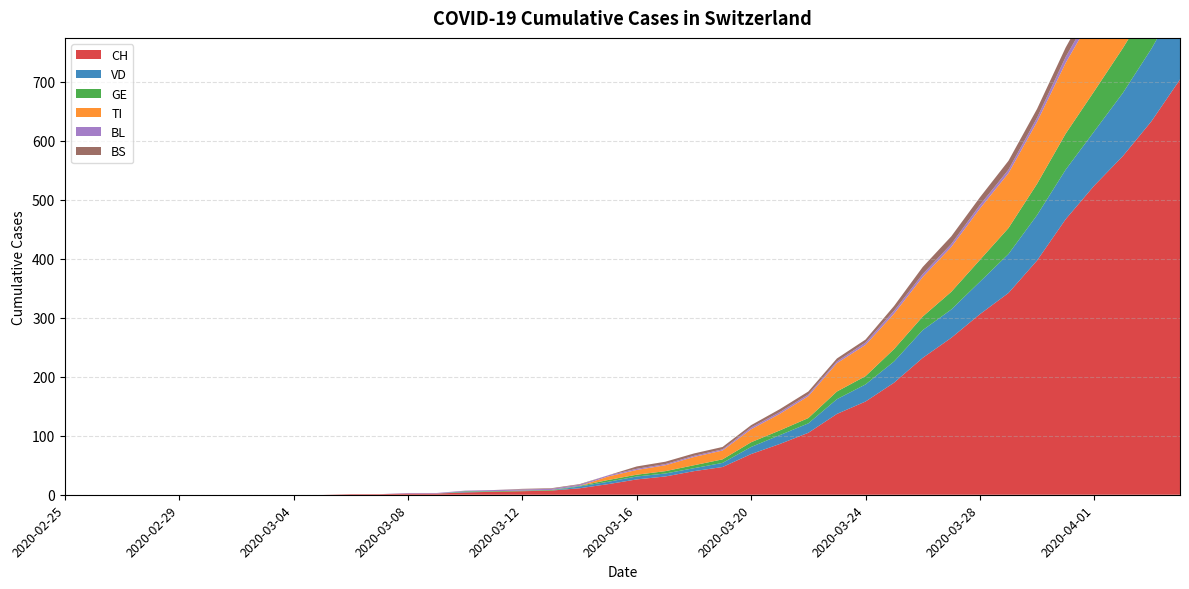

Reading left to right, transcribe all the data shown in this chart.

CH: 0	0	0	0	0	0	0	0	0	0	1	1	2	2	4	5	6	7	11	18	26	31	40	47	69	86	105	137	158	190	232	266	306	342	397	467	524	574	633	704
VD: 0	0	0	0	0	0	0	0	0	0	0	0	0	0	1	0	0	0	3	4	5	5	5	7	12	15	16	25	29	36	47	48	55	66	77	84	92	107	123	138
GE: 0	0	0	0	0	0	0	0	0	0	0	0	0	0	1	1	1	1	1	3	3	4	5	6	8	8	9	13	14	21	23	30	37	44	53	61	68	76	80	93
TI: 0	0	0	0	0	0	0	0	0	0	0	0	0	0	0	0	0	0	0	6	8	10	14	15	22	28	37	48	53	60	67	76	87	93	105	120	132	141	155	165
BL: 0	0	0	0	0	0	0	0	0	0	0	0	1	1	1	2	2	2	2	2	2	2	2	2	3	3	3	3	4	5	5	5	6	6	7	10	11	12	14	19
BS: 0	0	0	0	0	0	0	0	0	0	0	0	0	0	0	0	1	1	1	0	4	4	4	4	4	5	5	5	5	8	12	13	13	15	15	16	18	19	21	24